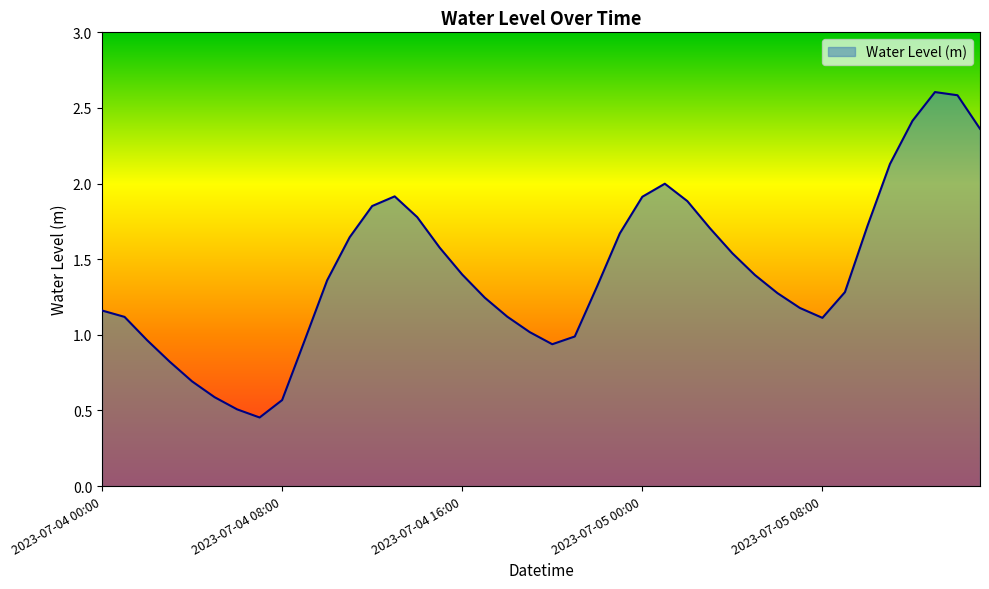

What is the difference between the maximum and minimum values?

2.2